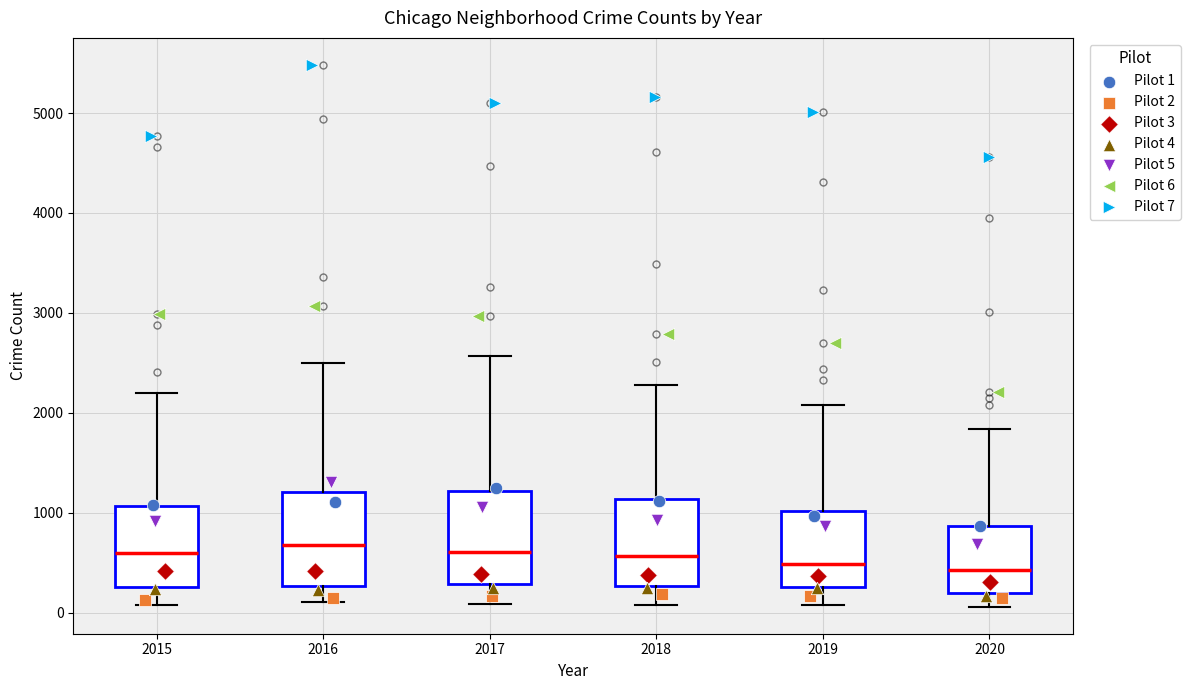

Reading left to right, transcribe this box plot: for each box, give where its median line is, the range the box spans, and where its two whiskers end, as read against the y-axis. The values are not printed on the chart, so give them approximately, as read against the axis.

2015: median 600, box 300 to 1100, whiskers 100 to 2200
2016: median 700, box 300 to 1200, whiskers 100 to 2500
2017: median 600, box 300 to 1200, whiskers 100 to 2600
2018: median 600, box 300 to 1100, whiskers 100 to 2300
2019: median 500, box 300 to 1000, whiskers 100 to 2100
2020: median 400, box 200 to 900, whiskers 100 to 1800